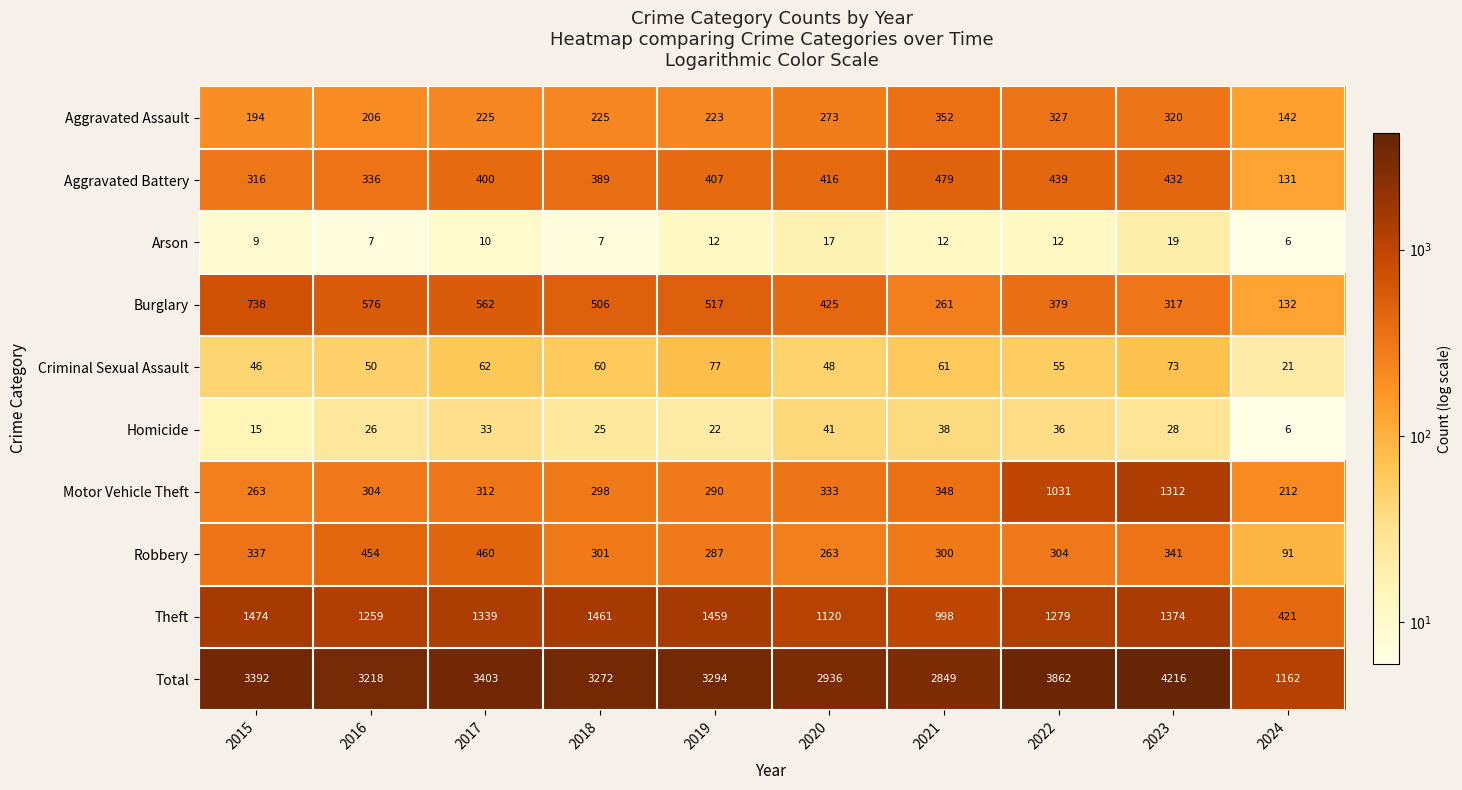

The value of Theft at 2024 is 421. True or false?

True